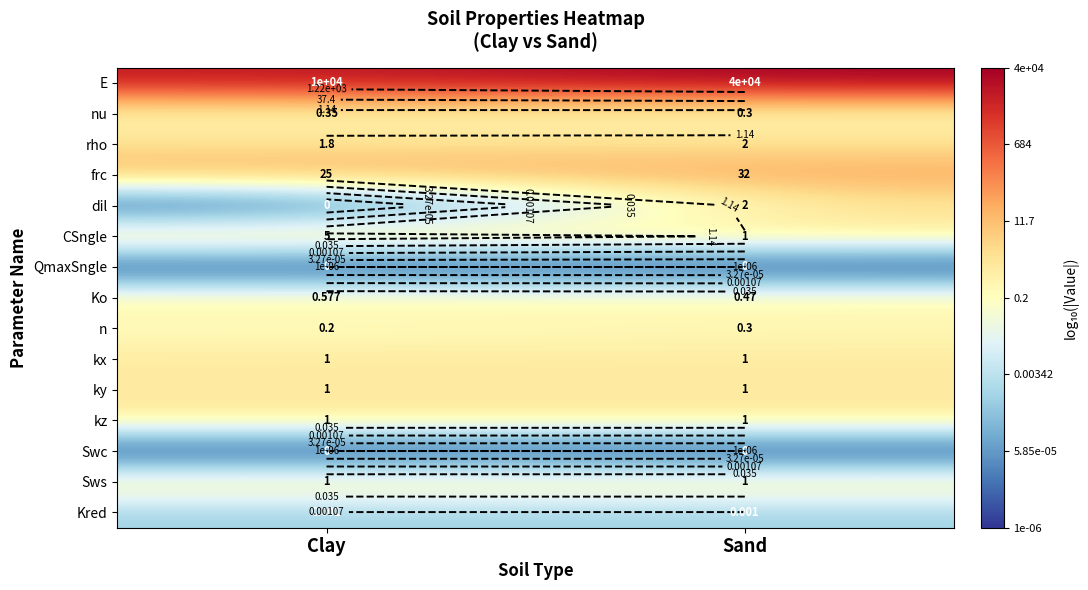

At which category is the sum across all series the highest?

Sand